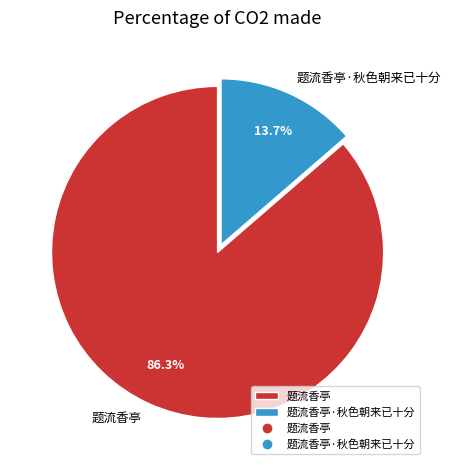

Which has a higher value, 题流香亭 or 题流香亭·秋色朝来已十分?

题流香亭